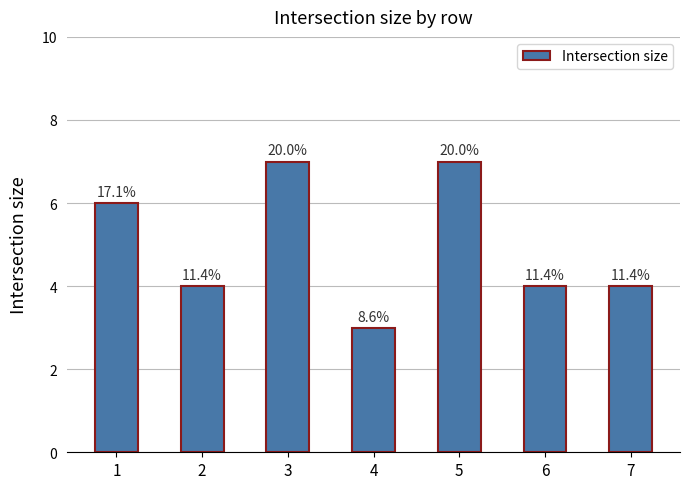

Does the chart contain any negative values?

No